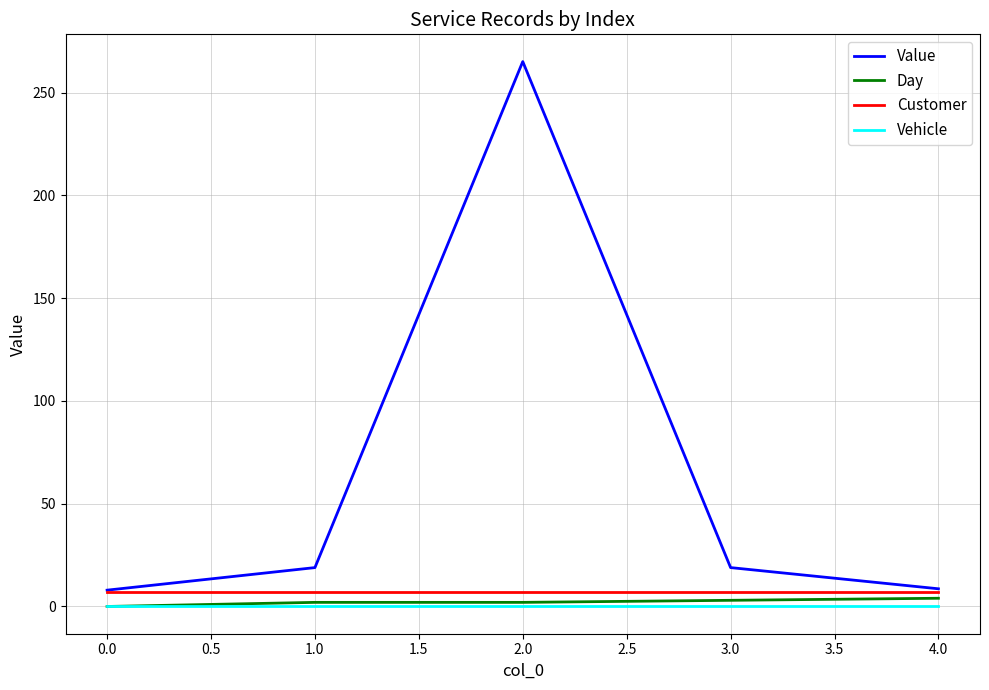

What is the greatest value displayed?

265.2